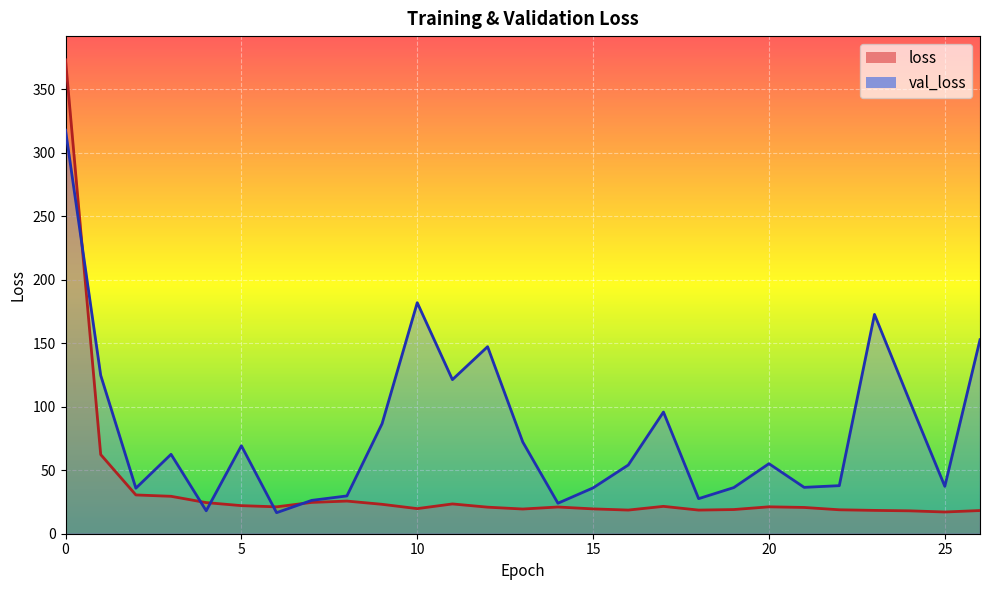

After their last crossing, which series has the higher values: loss or val_loss?

val_loss